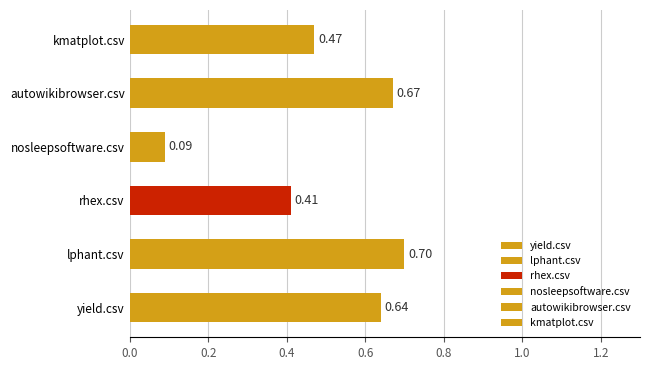

Count the number of data series in this chart.

6